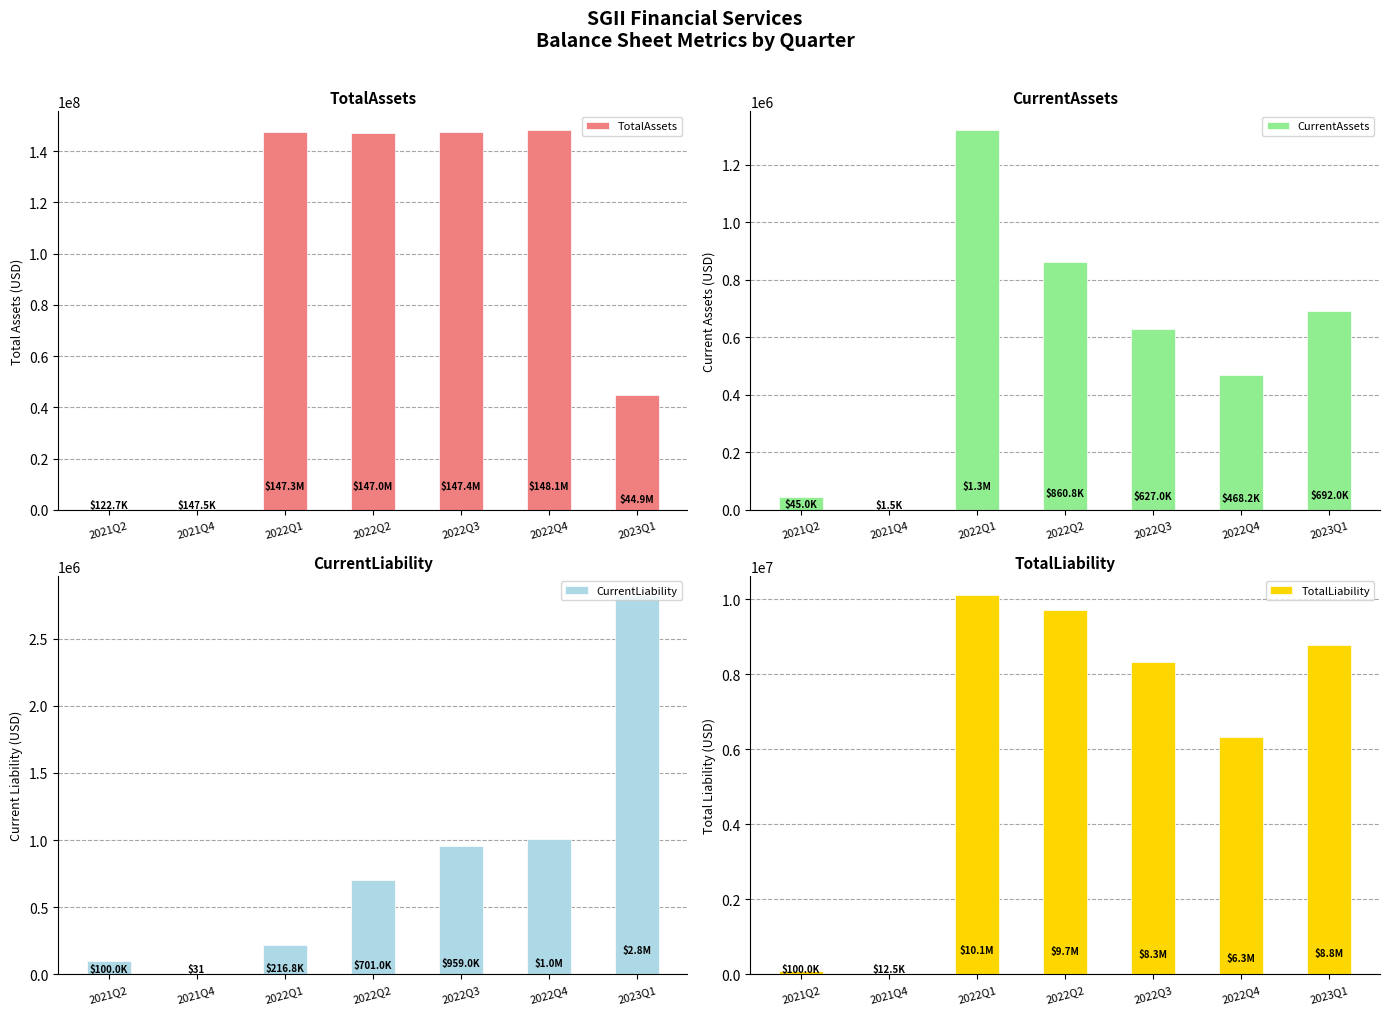

At which category is the sum across all series the highest?

2022Q1